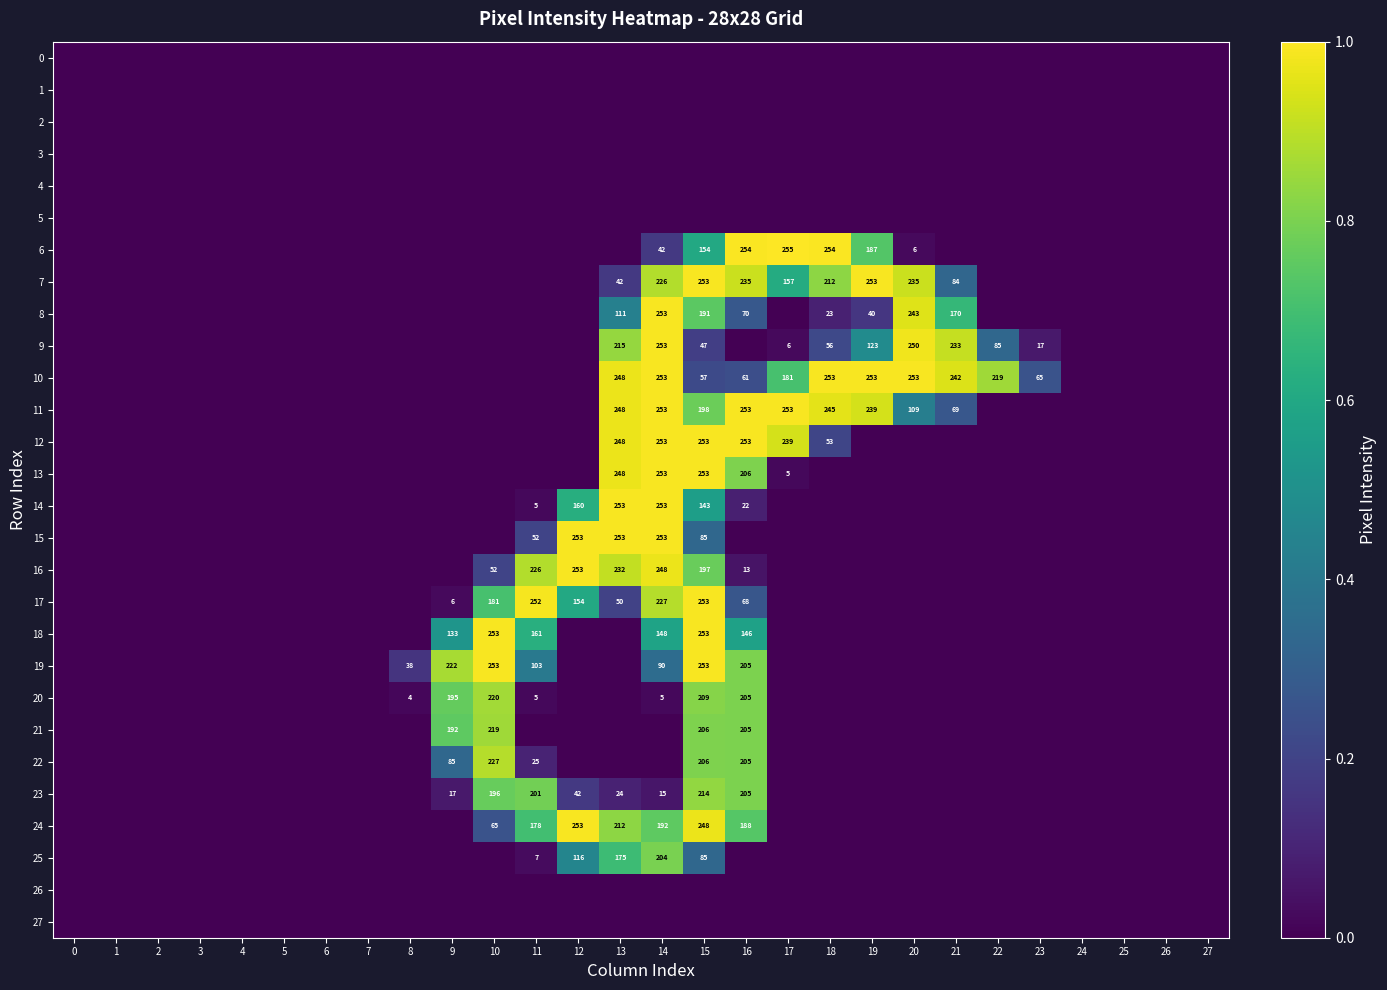

The value of 19 at 14 is 90. True or false?

True